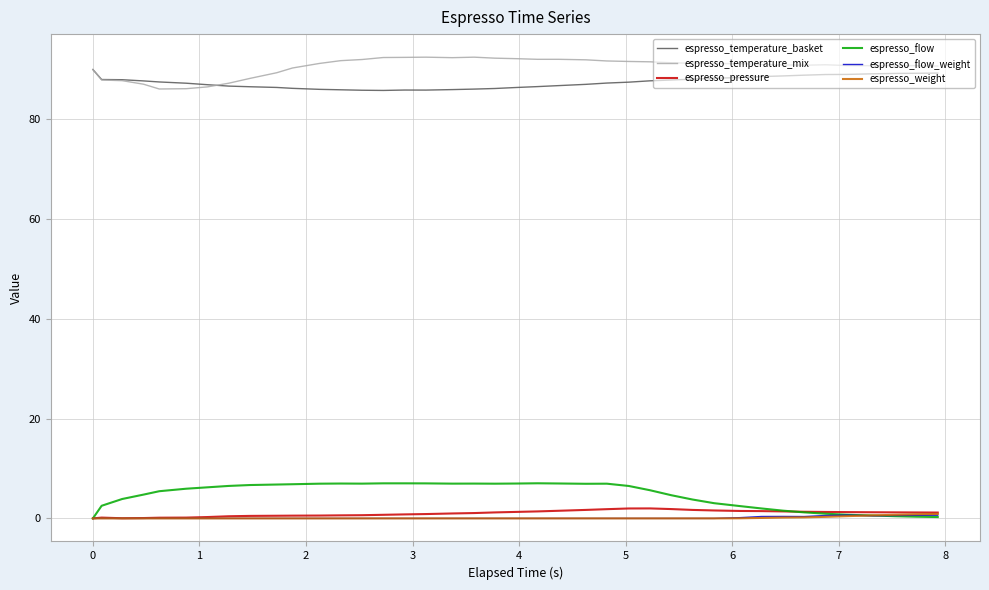

True or false: espresso_weight and espresso_temperature_basket intersect in this chart.

False